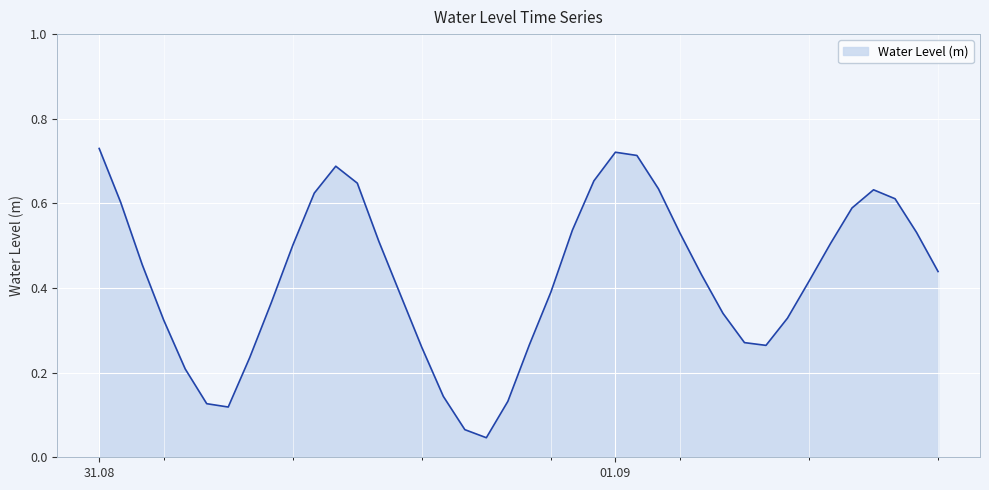

Reading left to right, extract all data points from this chart.

0.7	0.6	0.5	0.3	0.2	0.1	0.1	0.2	0.4	0.5	0.6	0.7	0.6	0.5	0.4	0.3	0.1	0.1	0.0	0.1	0.3	0.4	0.5	0.7	0.7	0.7	0.6	0.5	0.4	0.3	0.3	0.3	0.3	0.4	0.5	0.6	0.6	0.6	0.5	0.4